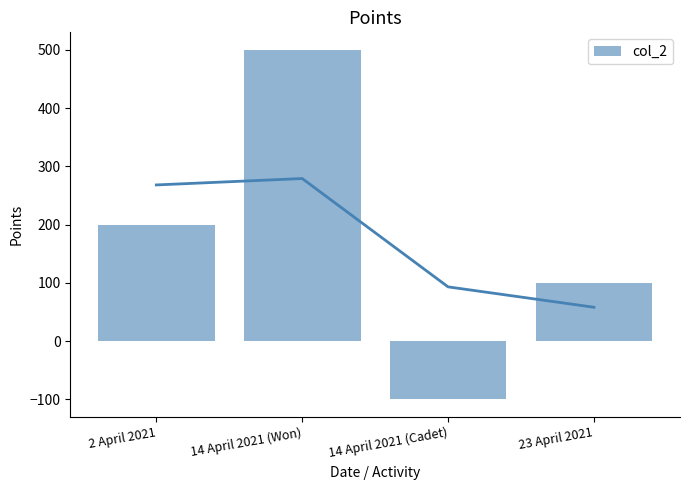

Is it true that the value at 14 April 2021 (Won) is 500?

True